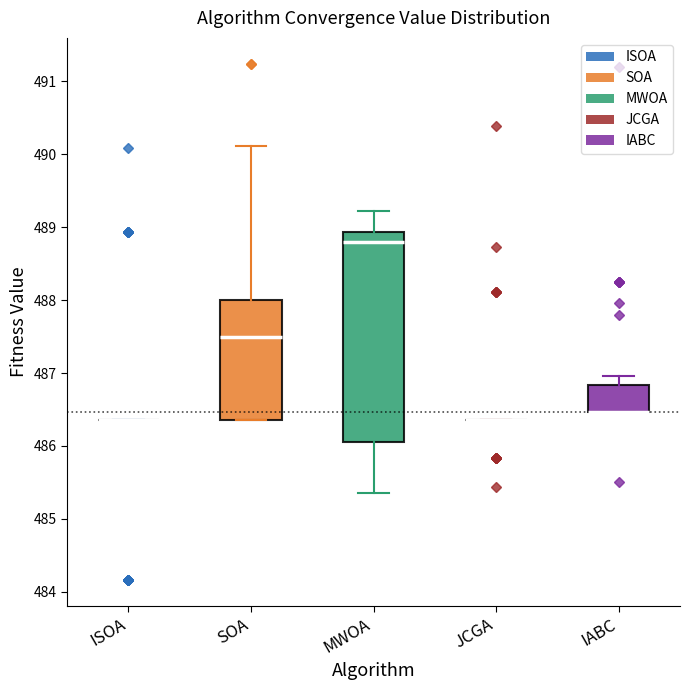

Comparing the boxes themselves (not the whiskers), which one is the tallest?

MWOA